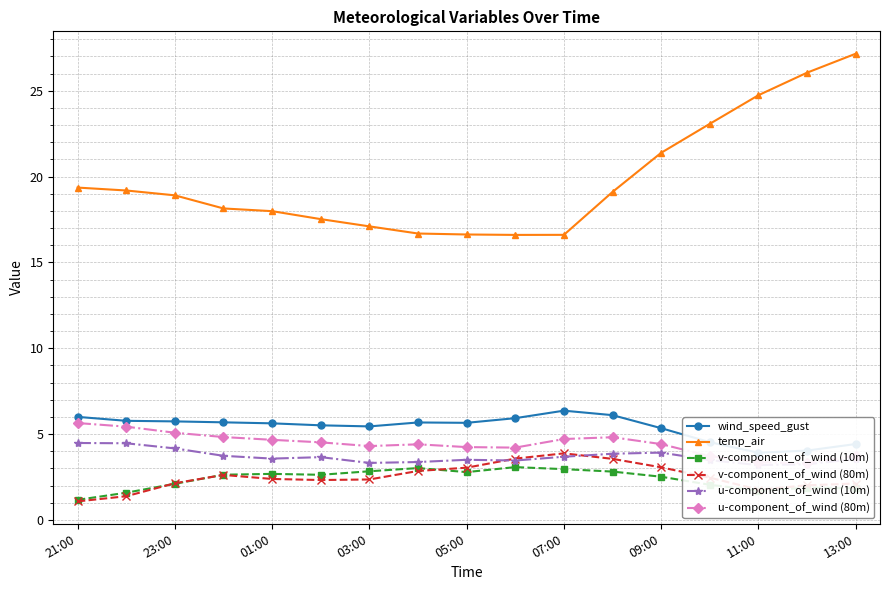

What is the maximum value for v-component_of_wind (10m)?

3.1